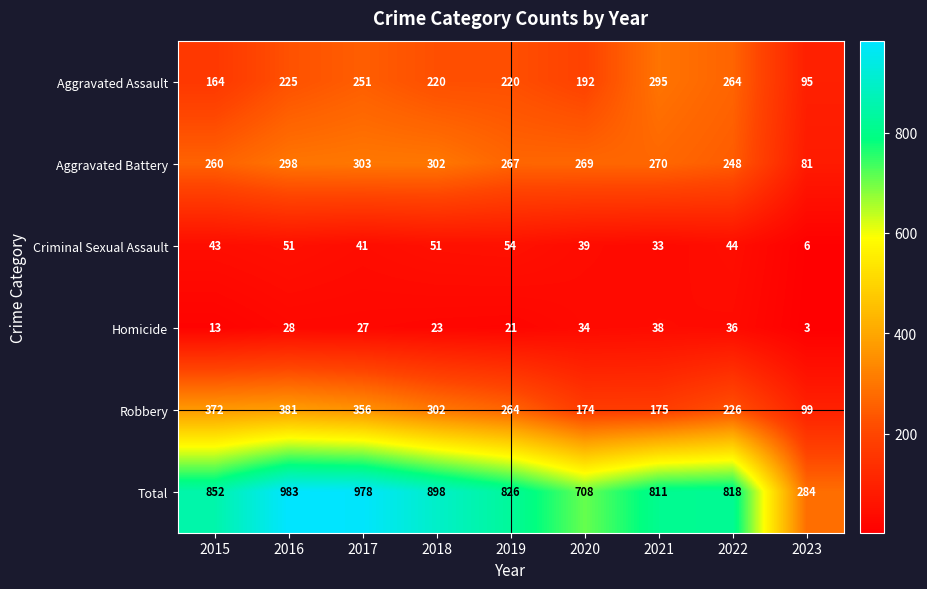

At which category is the sum across all series the highest?

2016